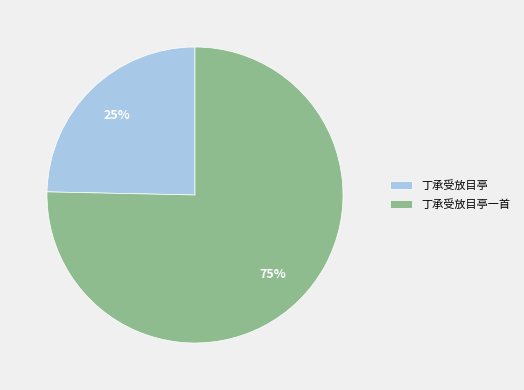

Rank the categories by value from lowest to highest.

丁承受放目亭, 丁承受放目亭一首